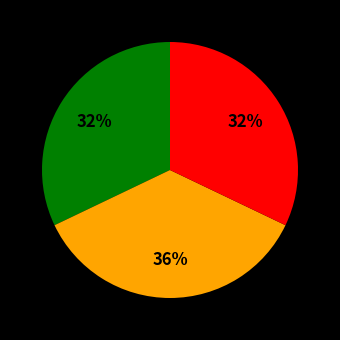

Count the number of slices in the pie.

3